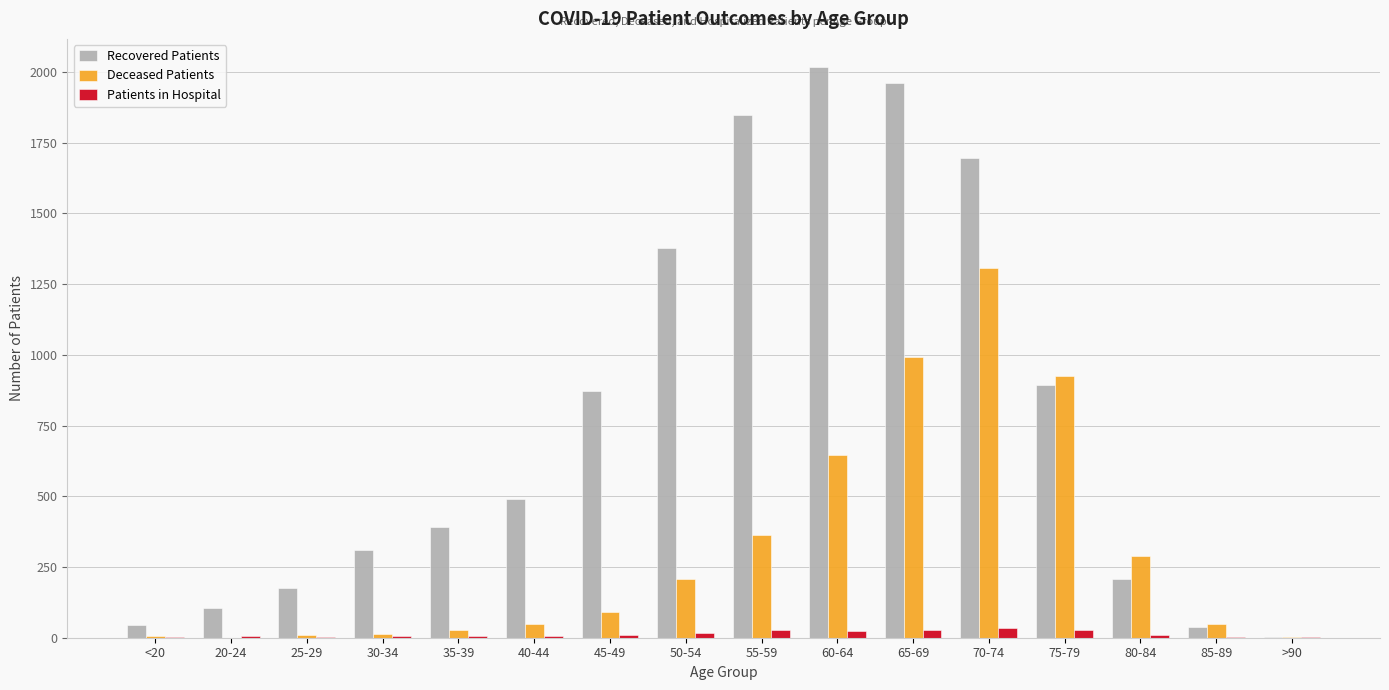

The Patients in Hospital series shows 6 at 30-34. True or false?

True